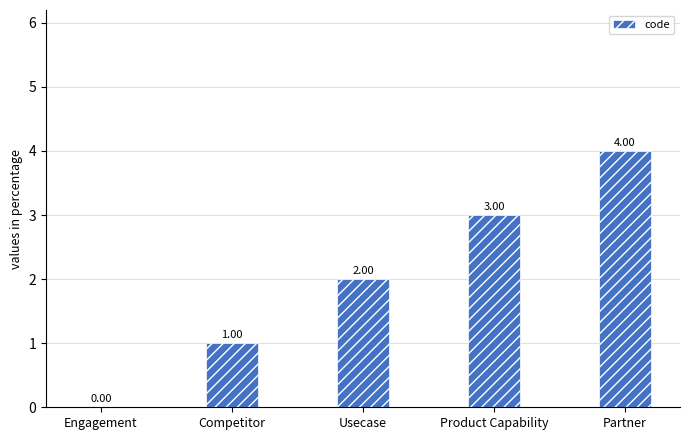

What is the sum of the values at Competitor and Usecase?

3